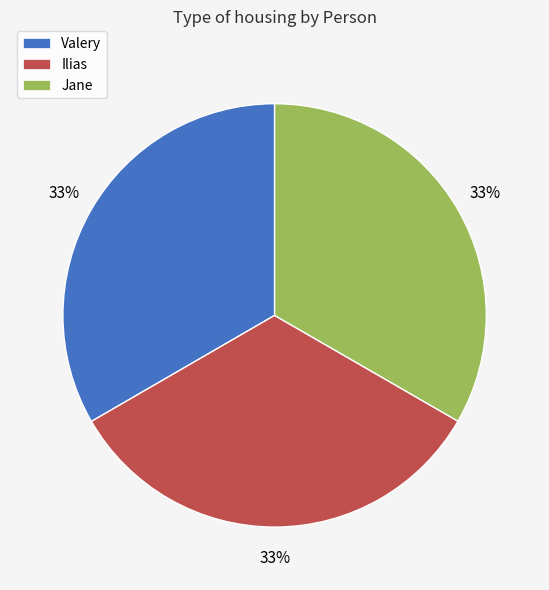

What is the ratio of the value at Valery to the value at Jane?

1.0